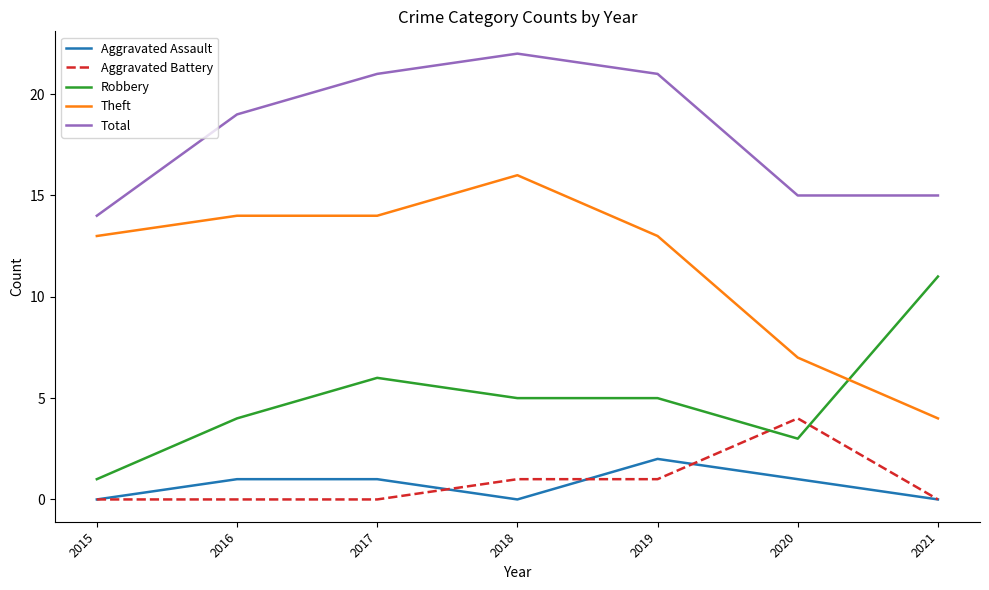

Read the Theft value at 2021.

4